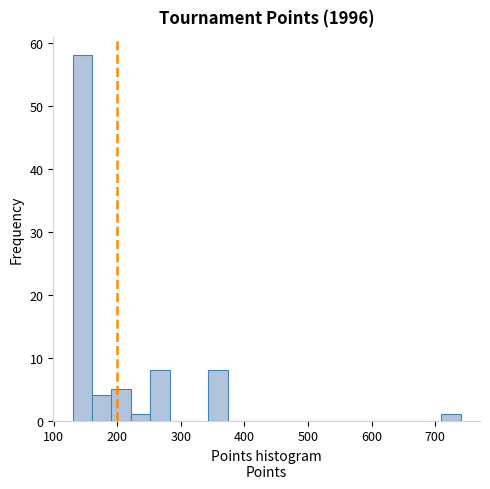

Read against the x-axis, roughly where is the centre of the tallest bar?

150